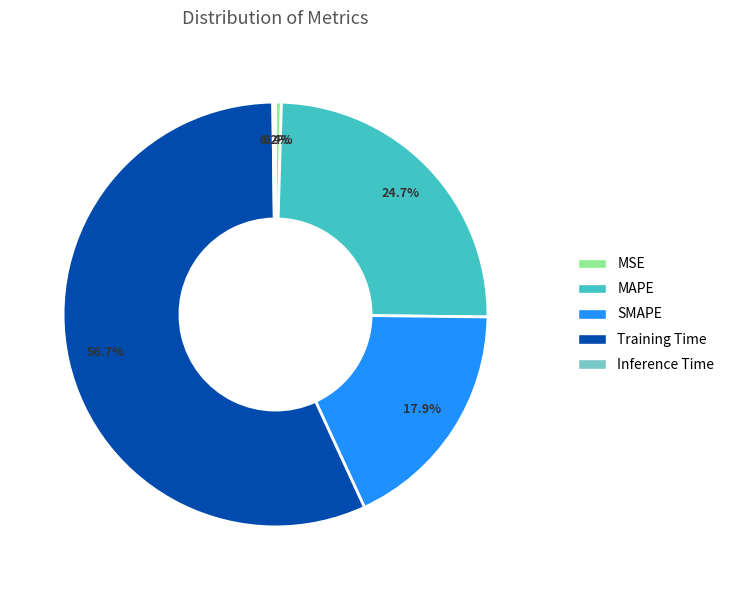

To the nearest percent, what is the average slice percentage?

20%